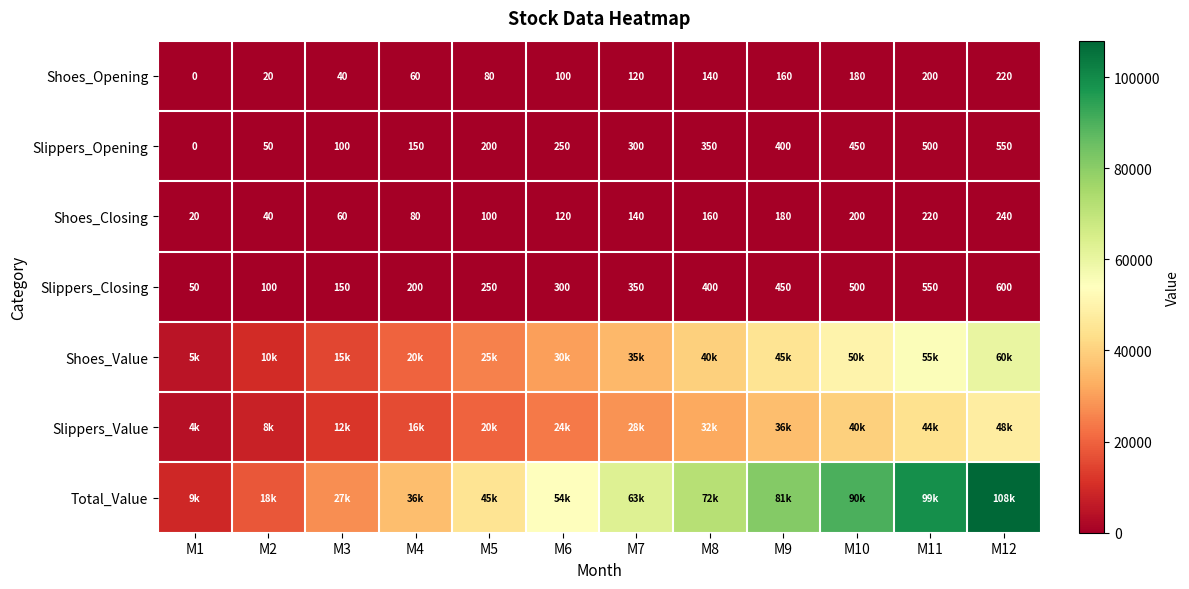

At which label is Shoes_Closing closest to 130?

M6